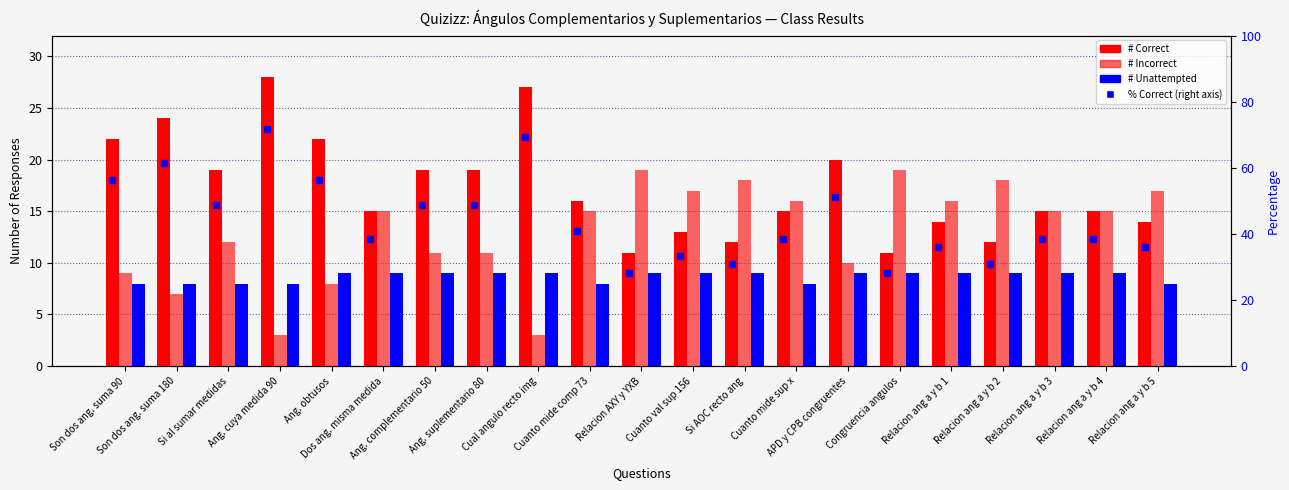

At which label is # Correct closest to 19?

Si al sumar medidas